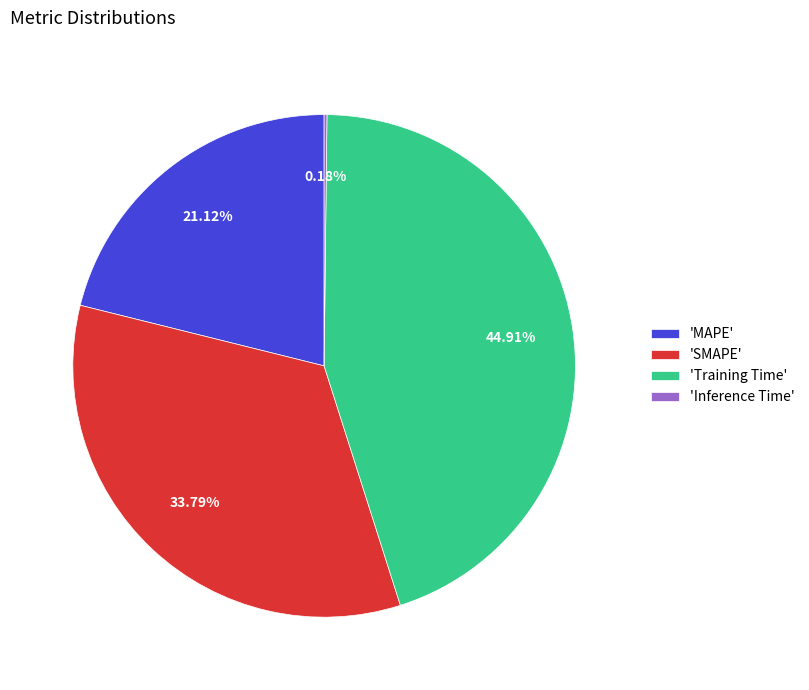

Which category has the biggest portion of the pie?

'Training Time'